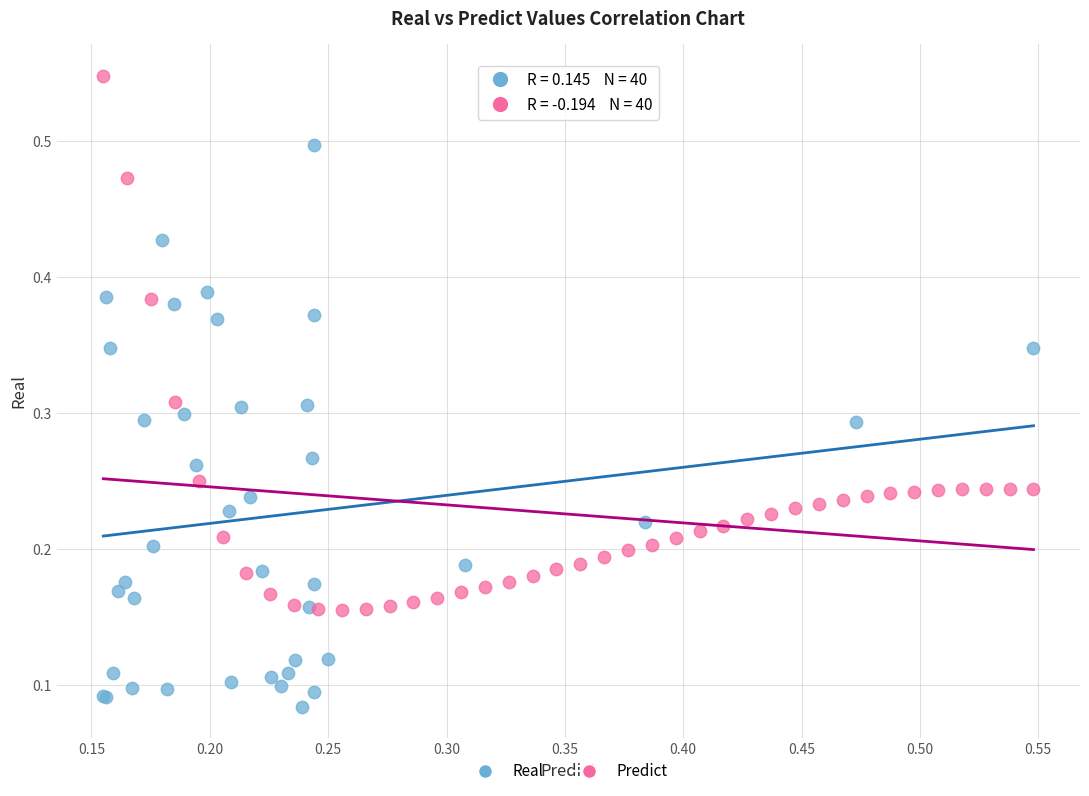

Which series reaches the maximum Y coordinate?

Predict